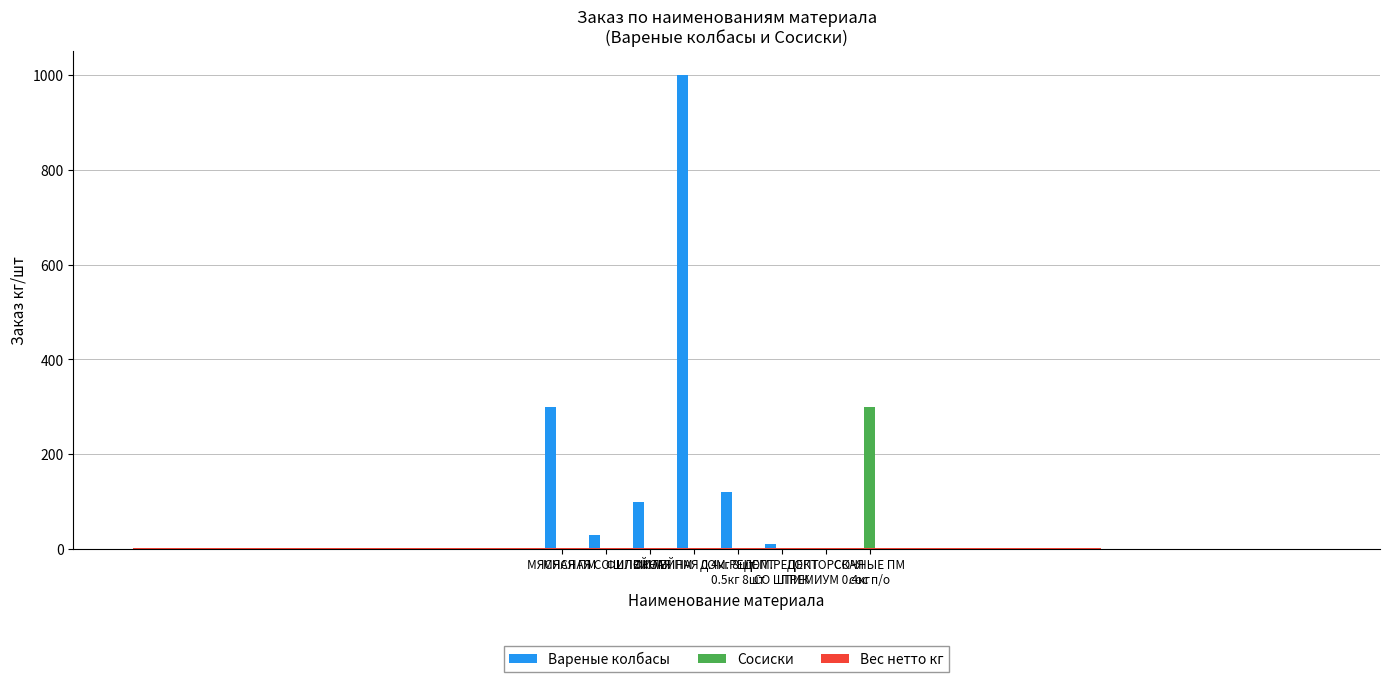

What are all the series names shown in the legend?

Вареные колбасы, Сосиски, Вес нетто кг